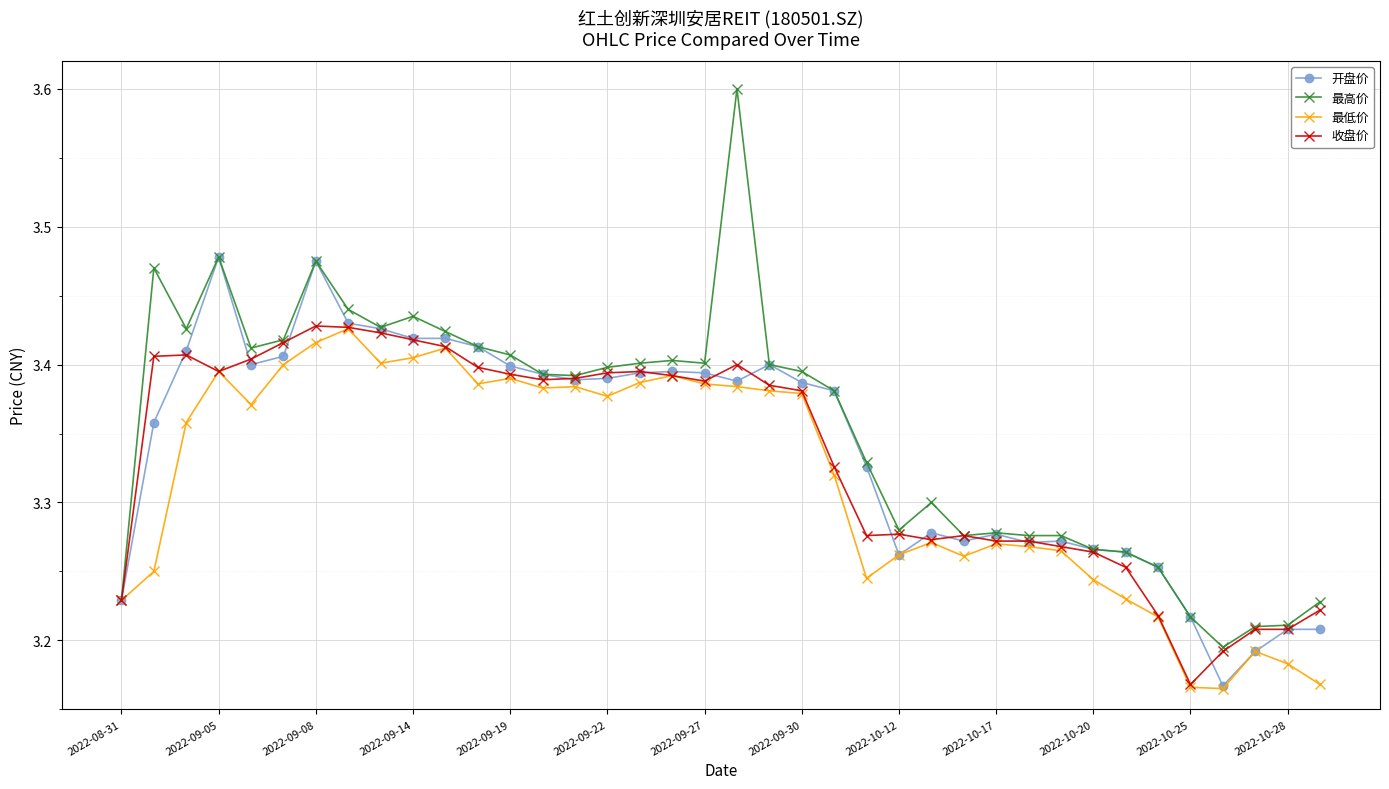

Count the 收盘价 values in the range 3 to 4.

38